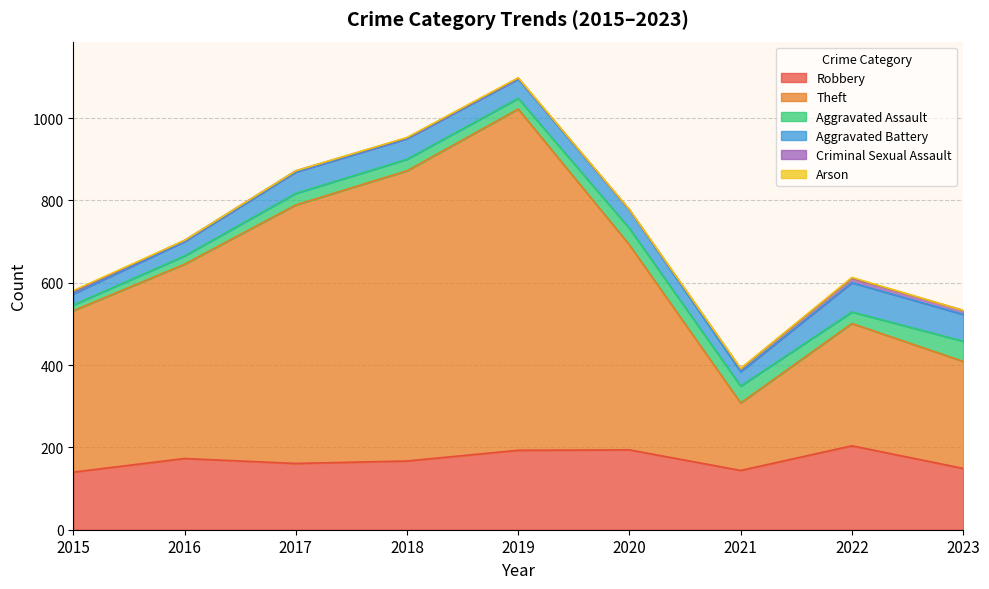

What is the total value across all series at 2017?

872